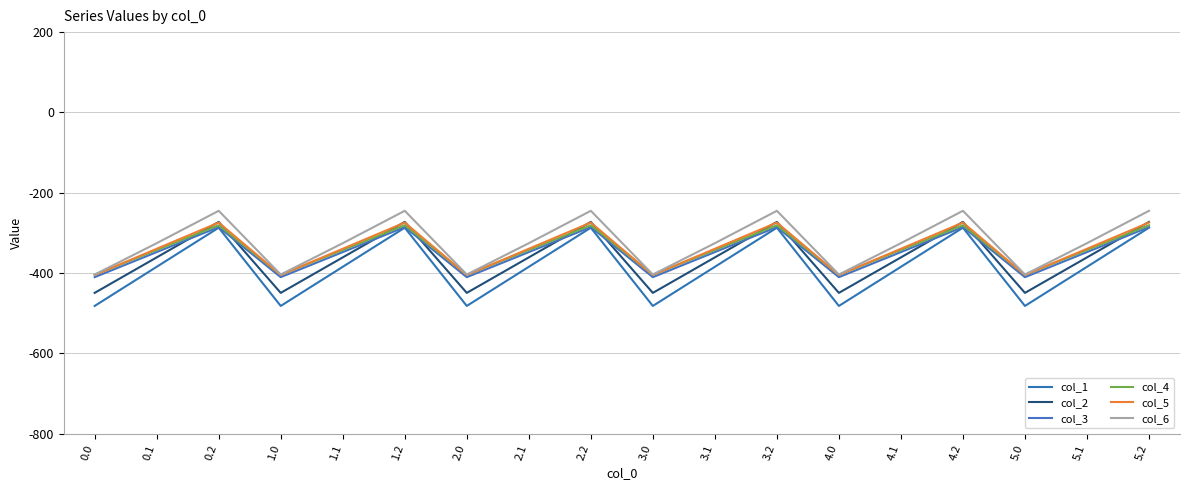

List the labels in order of col_4 value, largest first.

0.2, 1.2, 2.2, 3.2, 4.2, 5.2, 0.1, 1.1, 2.1, 3.1, 4.1, 5.1, 0.0, 1.0, 2.0, 3.0, 4.0, 5.0